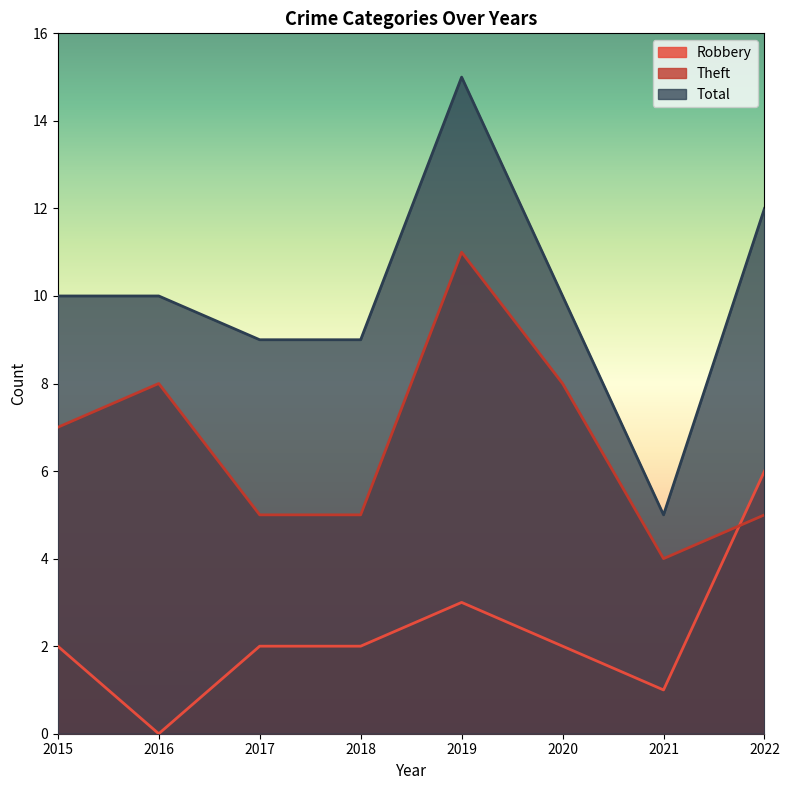

What are all the series names shown in the legend?

Robbery, Theft, Total